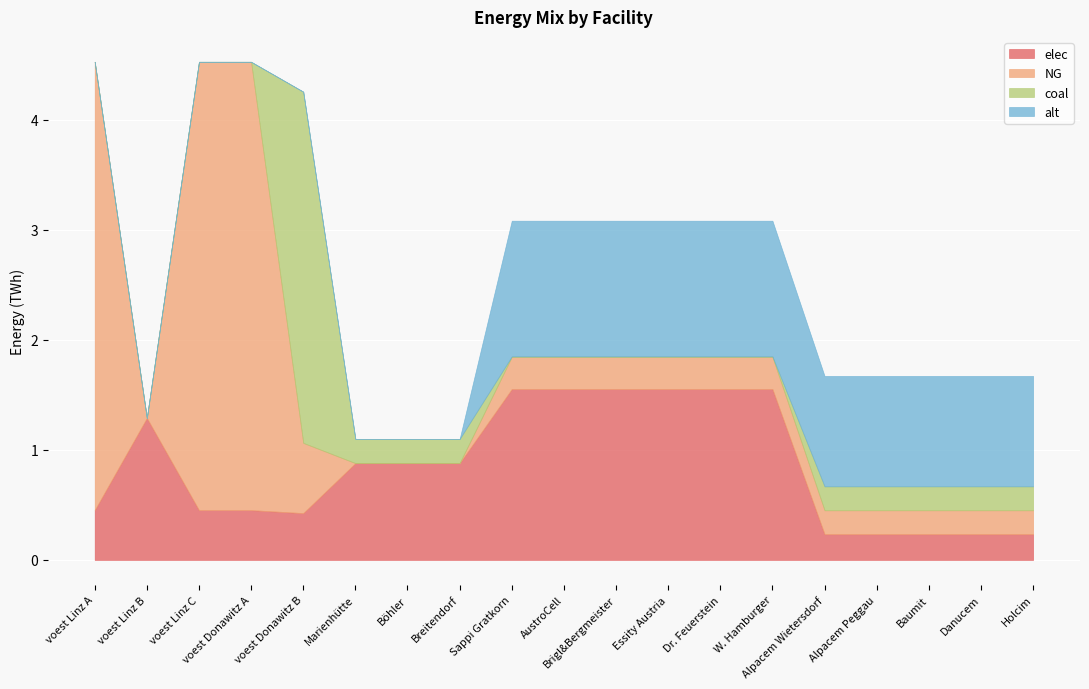

What is the maximum value for elec?

1.6